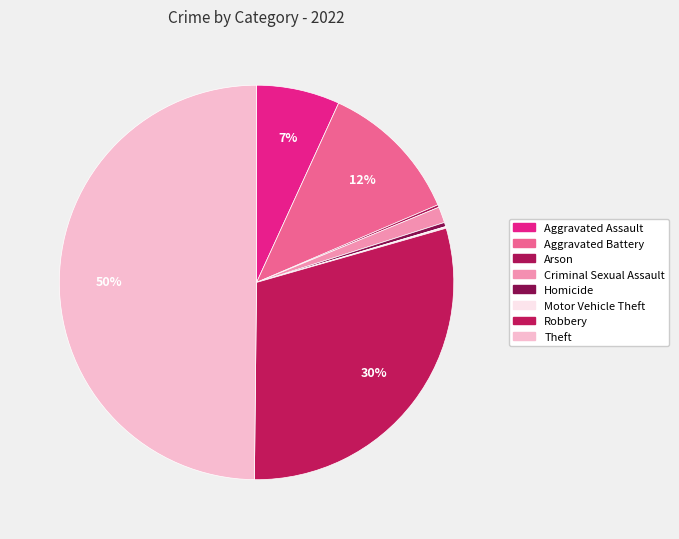

Which has a higher value, Arson or Aggravated Assault?

Aggravated Assault